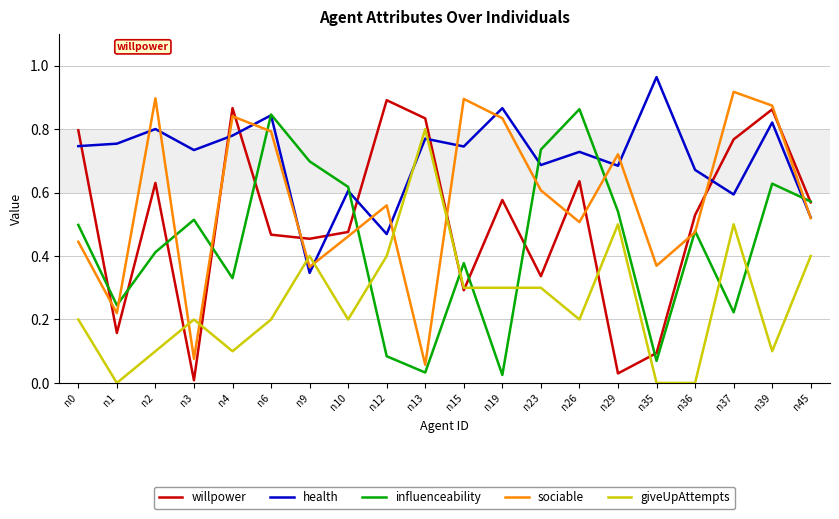

After their last crossing, which series has the higher values: willpower or sociable?

willpower